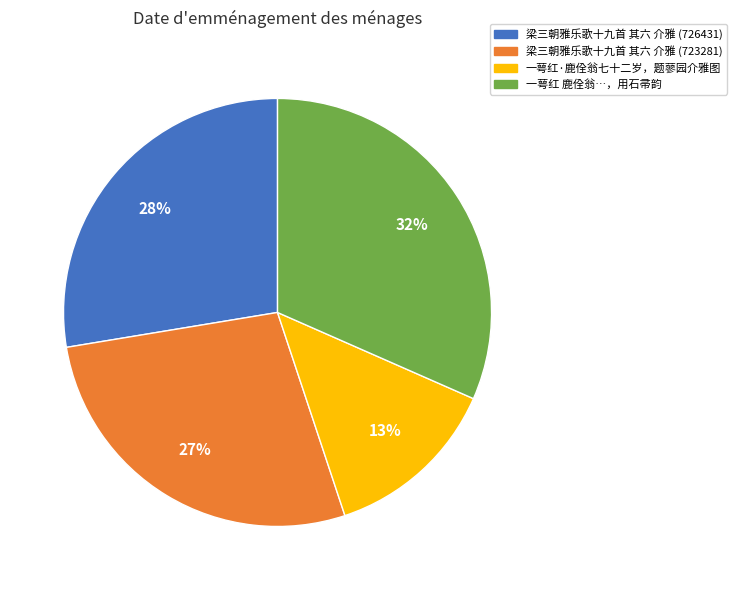

Does 一萼红·鹿佺翁七十二岁，题蓼园介雅图 represent more than half of the total?

No